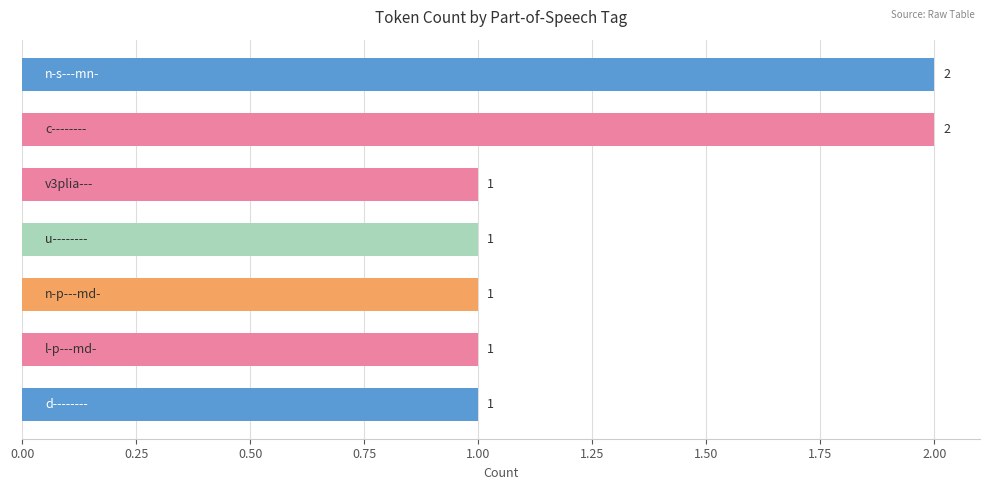

How many data points does each series have?

7